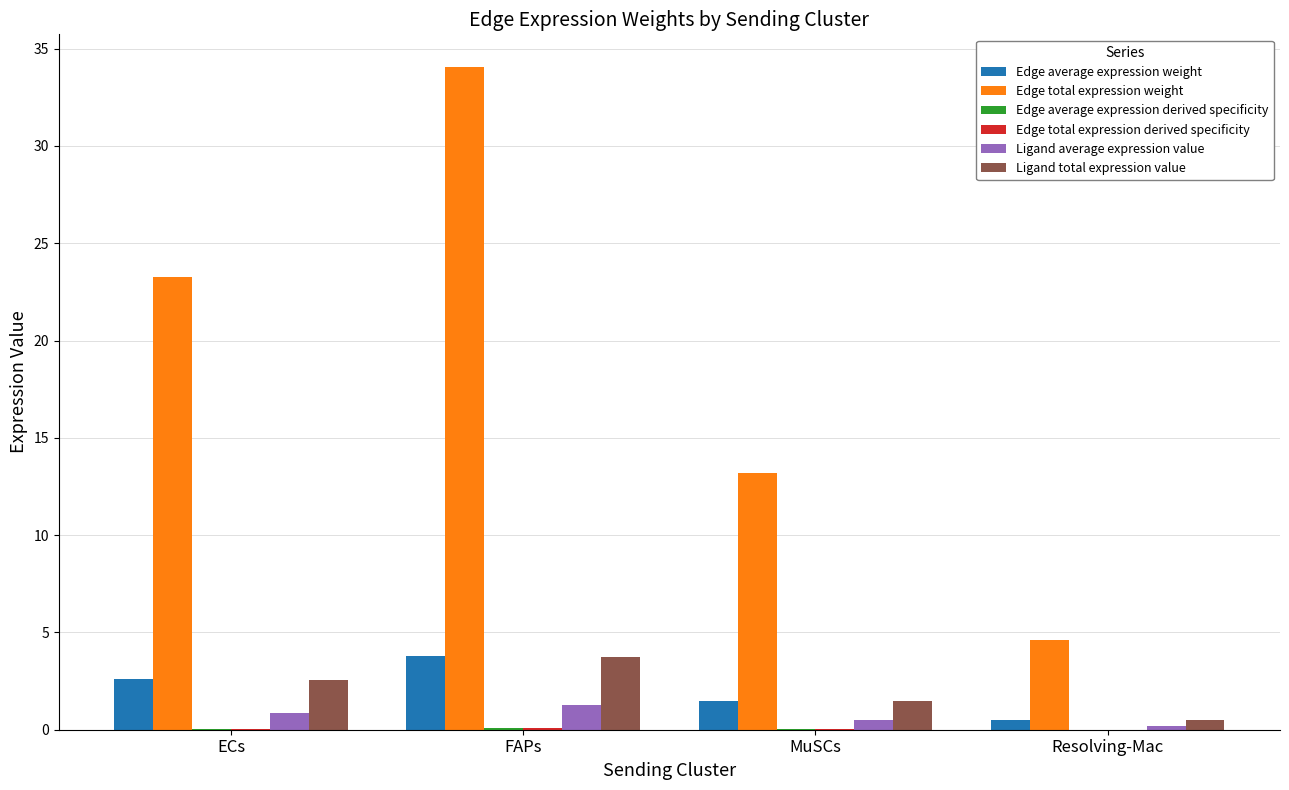

At which category is the sum across all series the highest?

FAPs